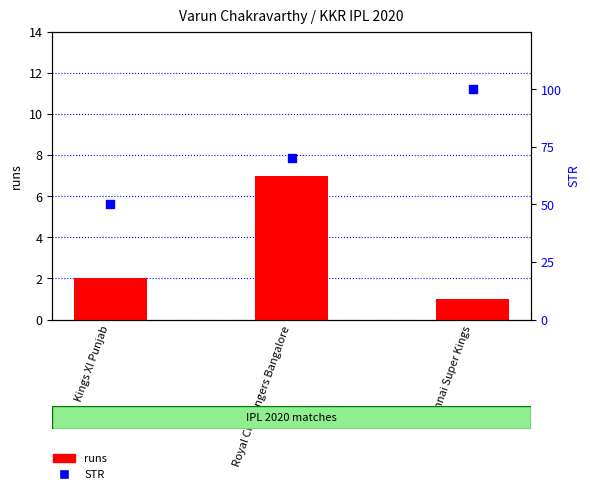

What is the total value across all series at Chennai Super Kings?

101